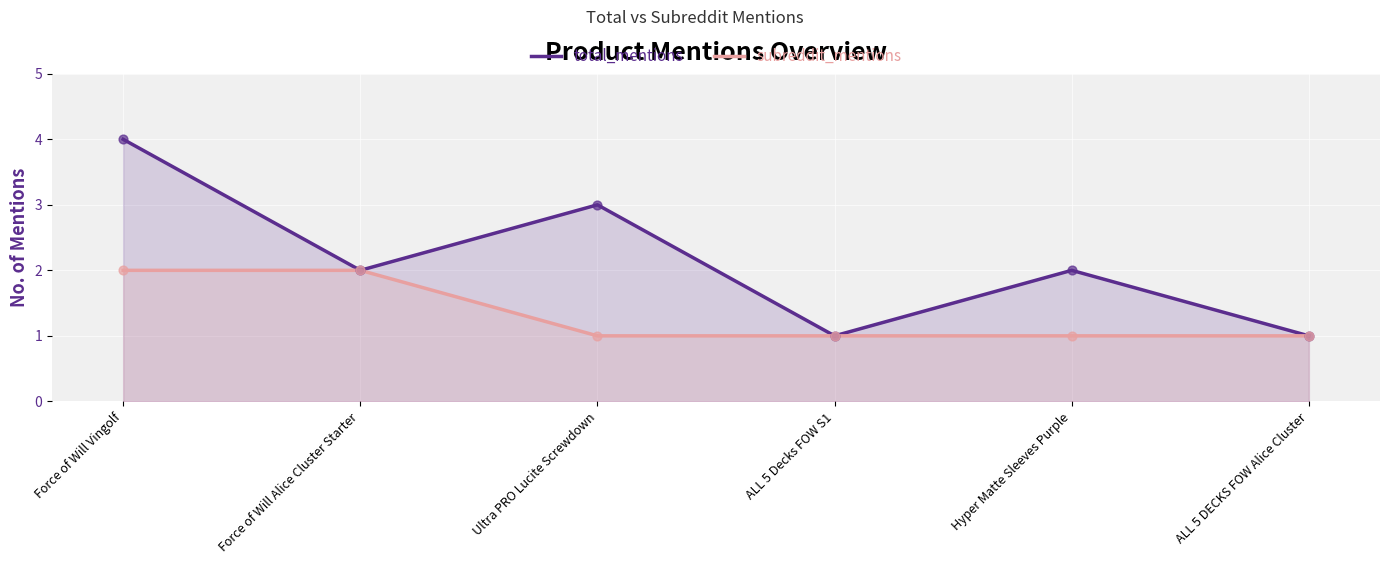

At how many categories does at least one series exceed 1?

4